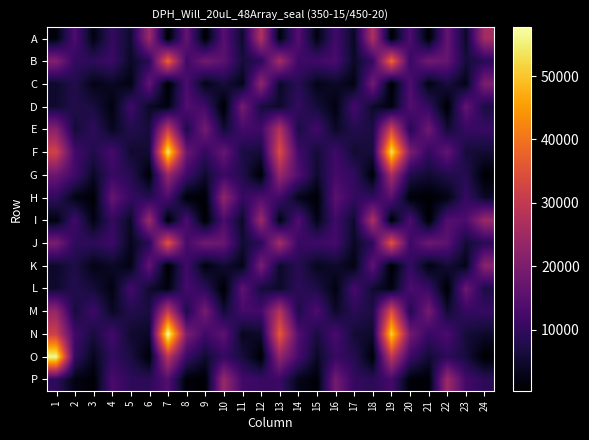

Which label corresponds to the largest value in the chart?

7